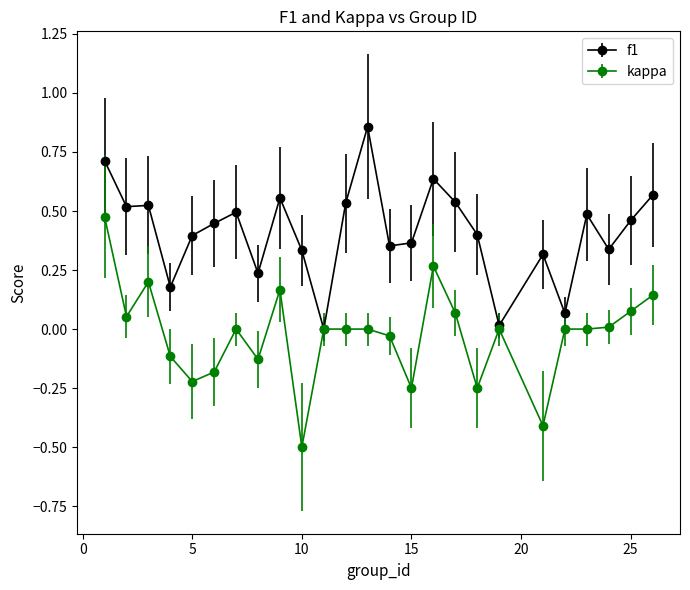

What is the smallest value displayed?

-0.5